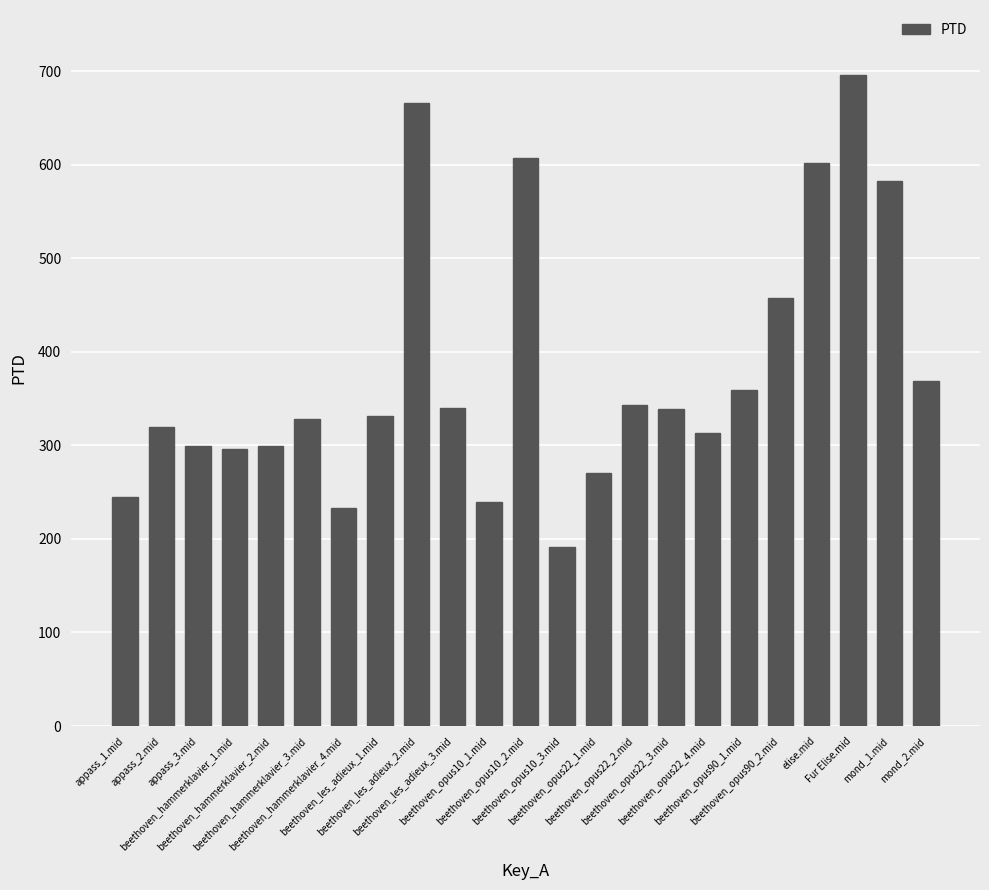

What is the smallest value displayed?

190.9